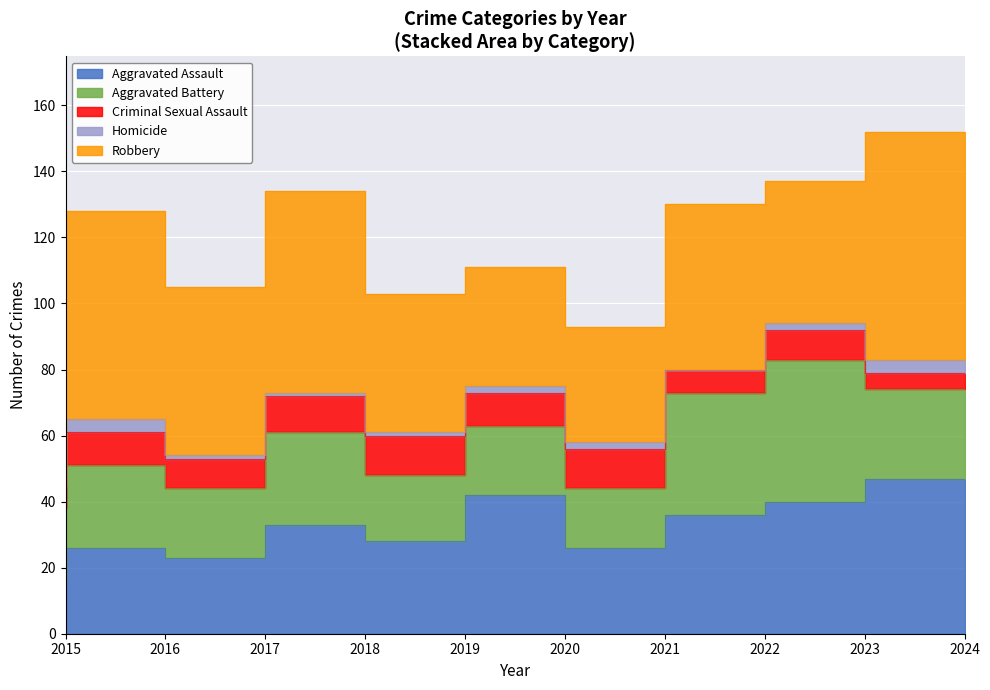

What is the sum of all Aggravated Battery values?

262